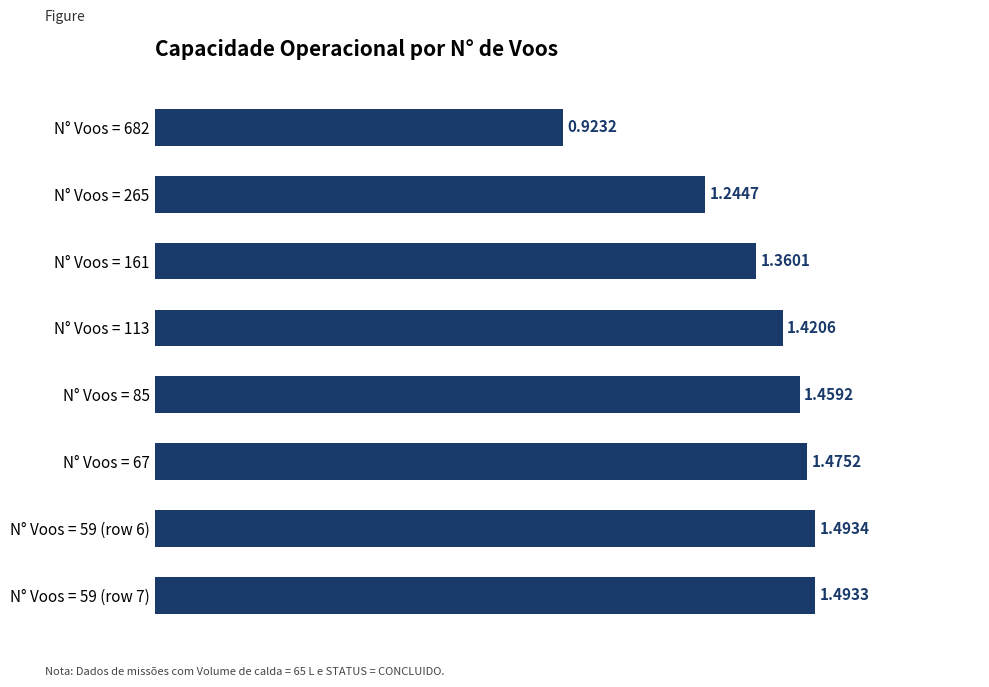

What is the difference between the maximum and minimum values?

0.6